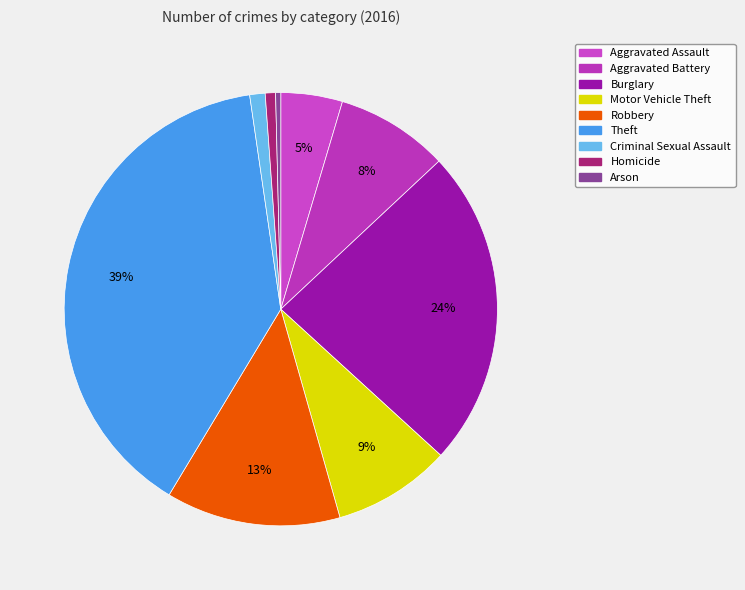

What is the smallest slice in the pie chart?

Arson